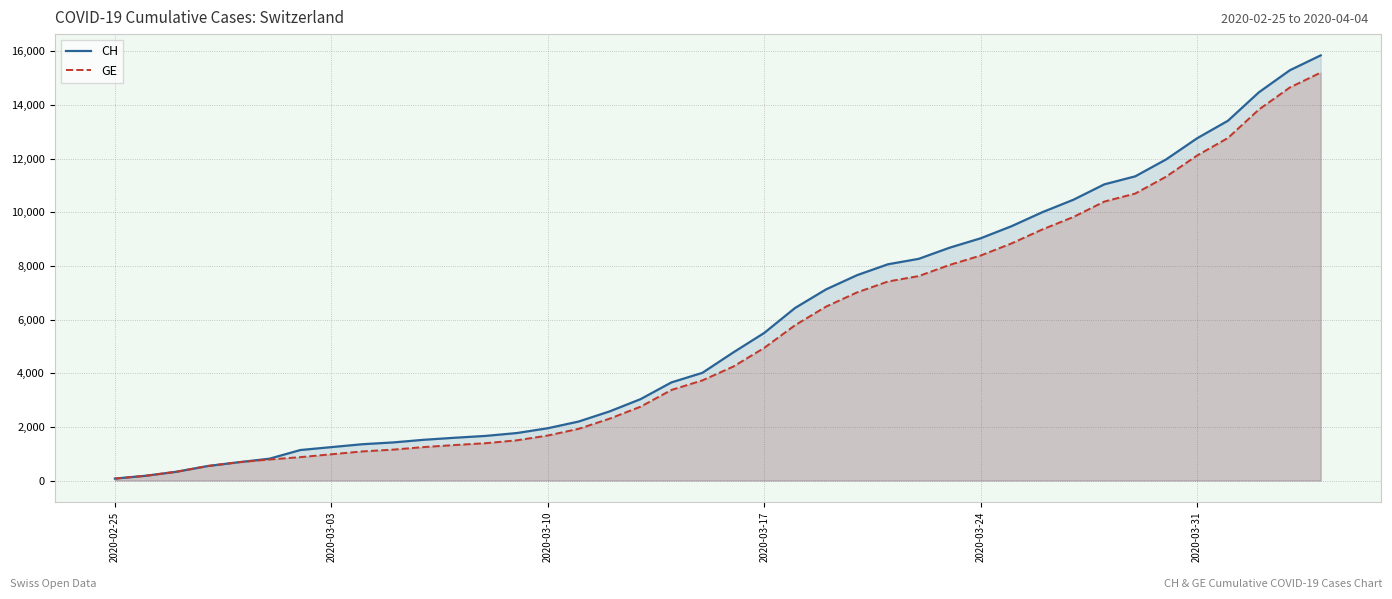

Which series has the largest range (max minus min)?

CH